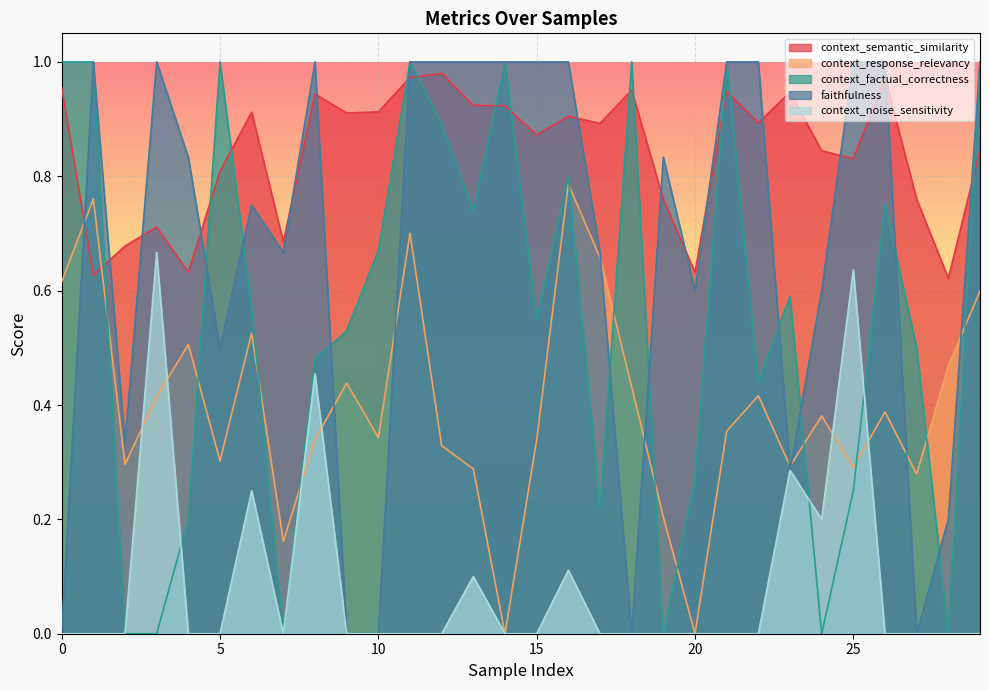

What is the approximate value of context_factual_correctness at 6?

0.6